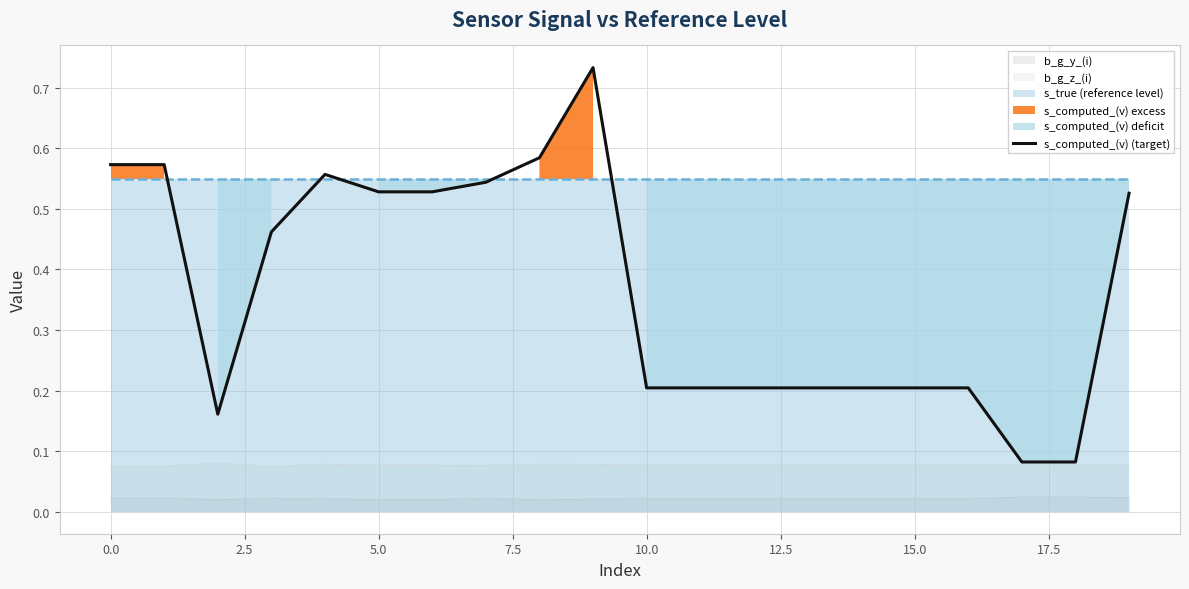

Reading left to right, what are all the values shown in this chart?

0.6	0.6	0.2	0.5	0.6	0.5	0.5	0.5	0.6	0.7	0.2	0.2	0.2	0.2	0.2	0.2	0.2	0.1	0.1	0.5